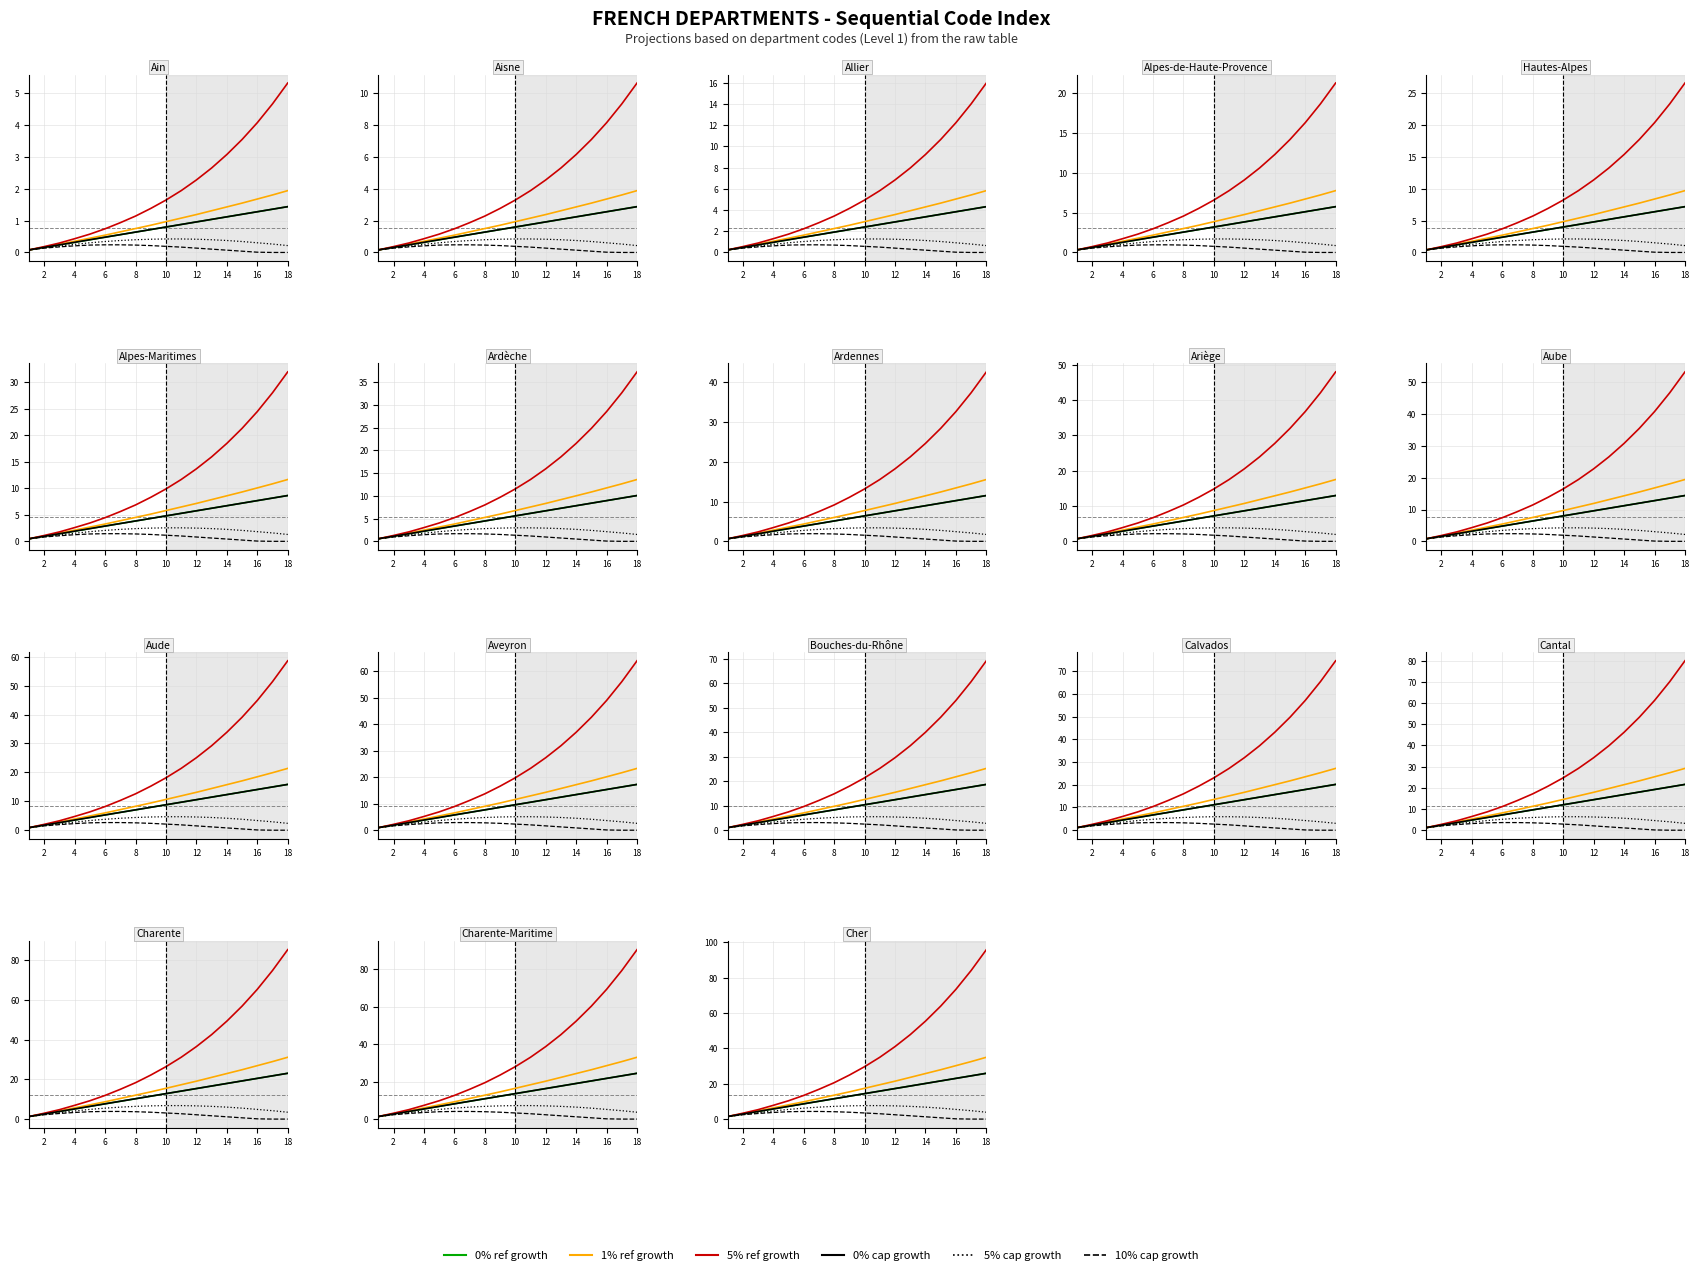

Which series changed the most between 8 and 16?

5% ref growth